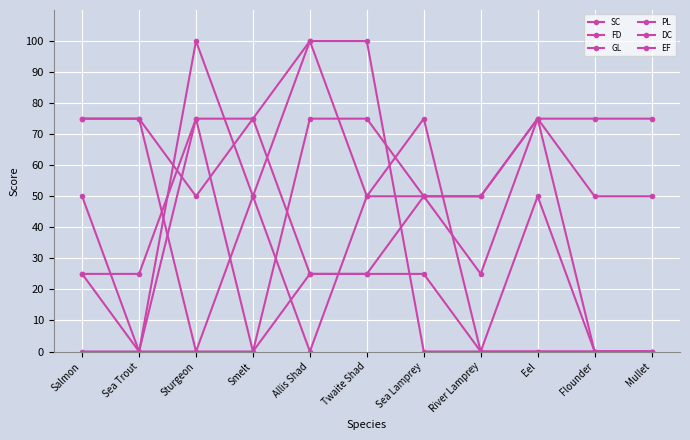

Reading left to right, transcribe all the data shown in this chart.

SC: Salmon=25	Sea Trout=0	Sturgeon=75	Smelt=75	Allis Shad=25	Twaite Shad=25	Sea Lamprey=50	River Lamprey=50	Eel=75	Flounder=75	Mullet=75
FD: Salmon=25	Sea Trout=25	Sturgeon=75	Smelt=0	Allis Shad=75	Twaite Shad=75	Sea Lamprey=50	River Lamprey=25	Eel=75	Flounder=50	Mullet=50
GL: Salmon=75	Sea Trout=75	Sturgeon=50	Smelt=75	Allis Shad=100	Twaite Shad=50	Sea Lamprey=75	River Lamprey=0	Eel=0	Flounder=0	Mullet=0
PL: Salmon=0	Sea Trout=0	Sturgeon=100	Smelt=50	Allis Shad=100	Twaite Shad=100	Sea Lamprey=0	River Lamprey=0	Eel=0	Flounder=0	Mullet=0
DC: Salmon=75	Sea Trout=75	Sturgeon=0	Smelt=50	Allis Shad=0	Twaite Shad=50	Sea Lamprey=50	River Lamprey=50	Eel=75	Flounder=0	Mullet=0
EF: Salmon=50	Sea Trout=0	Sturgeon=0	Smelt=0	Allis Shad=25	Twaite Shad=25	Sea Lamprey=25	River Lamprey=0	Eel=50	Flounder=0	Mullet=0